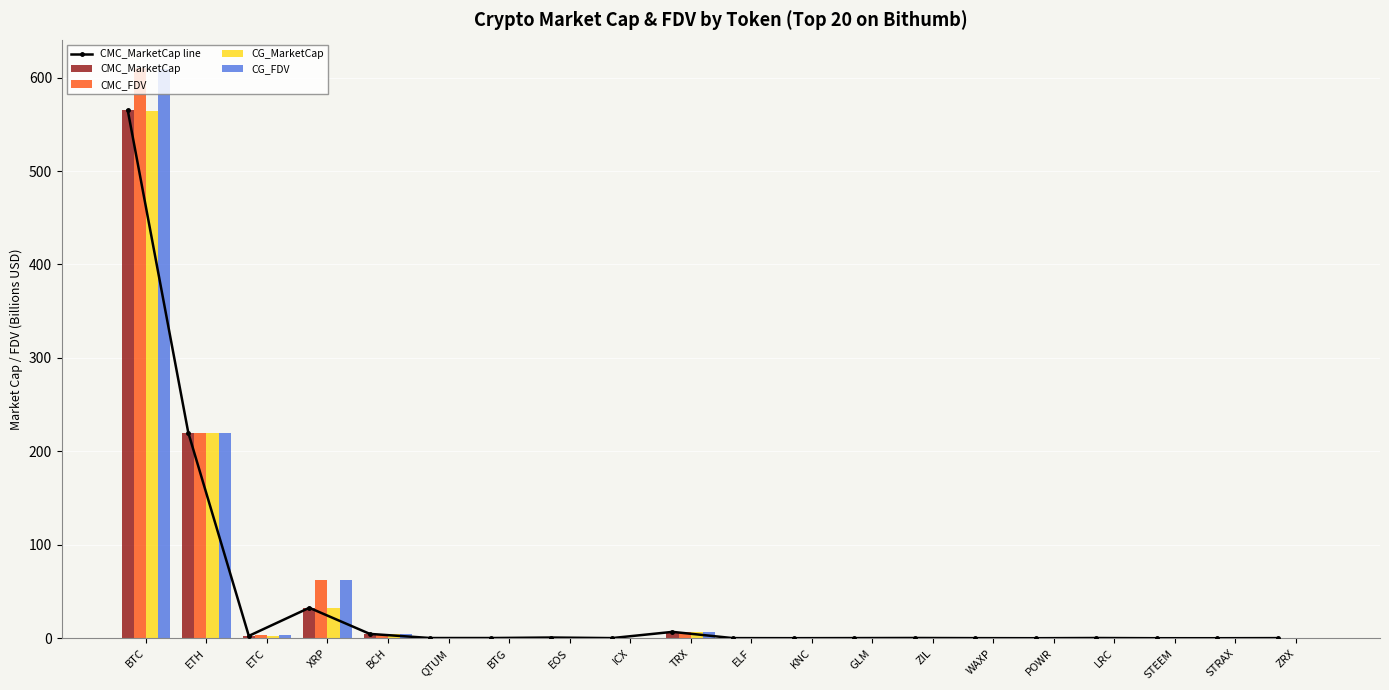

Which series has the largest total across all categories?

CMC_FDV